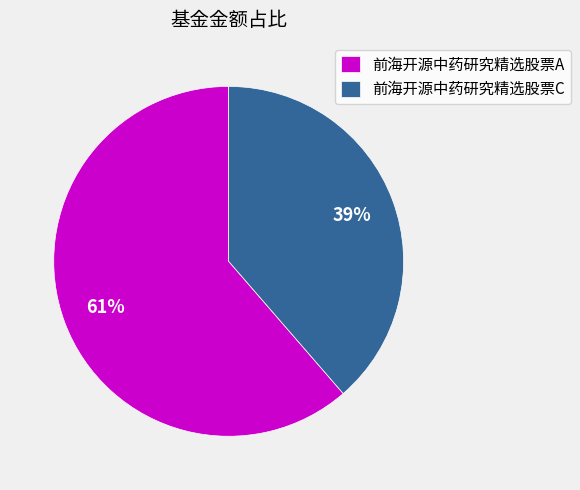

Does 前海开源中药研究精选股票C account for over 50% of the chart?

No